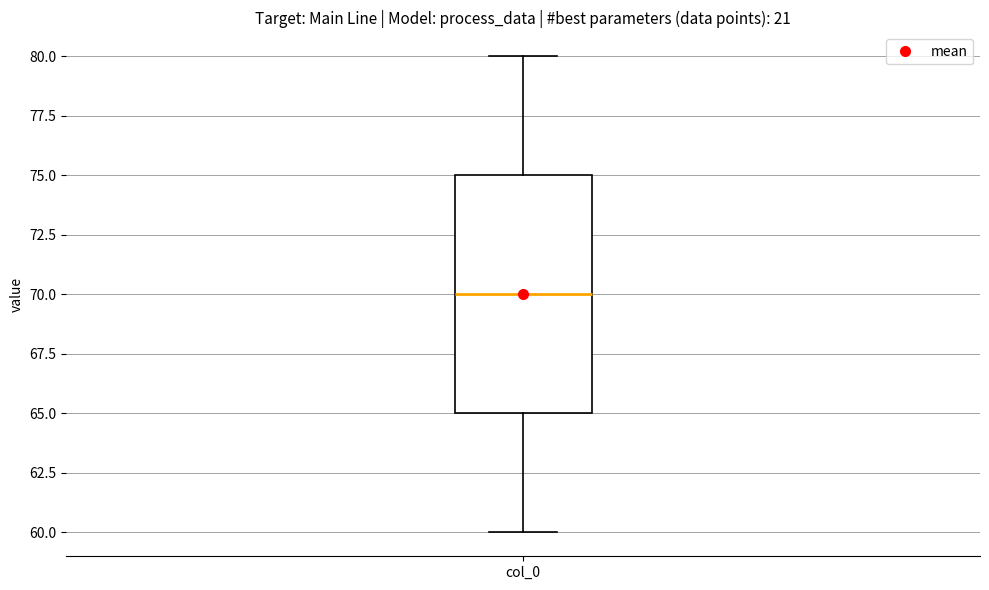

Transcribe this box plot: give where the median line is, the range the box spans, and where the two whiskers end, as read against the y-axis. The values are not printed on the chart, so give them approximately, as read against the axis.

median 70, box 65 to 75, whiskers 60 to 80